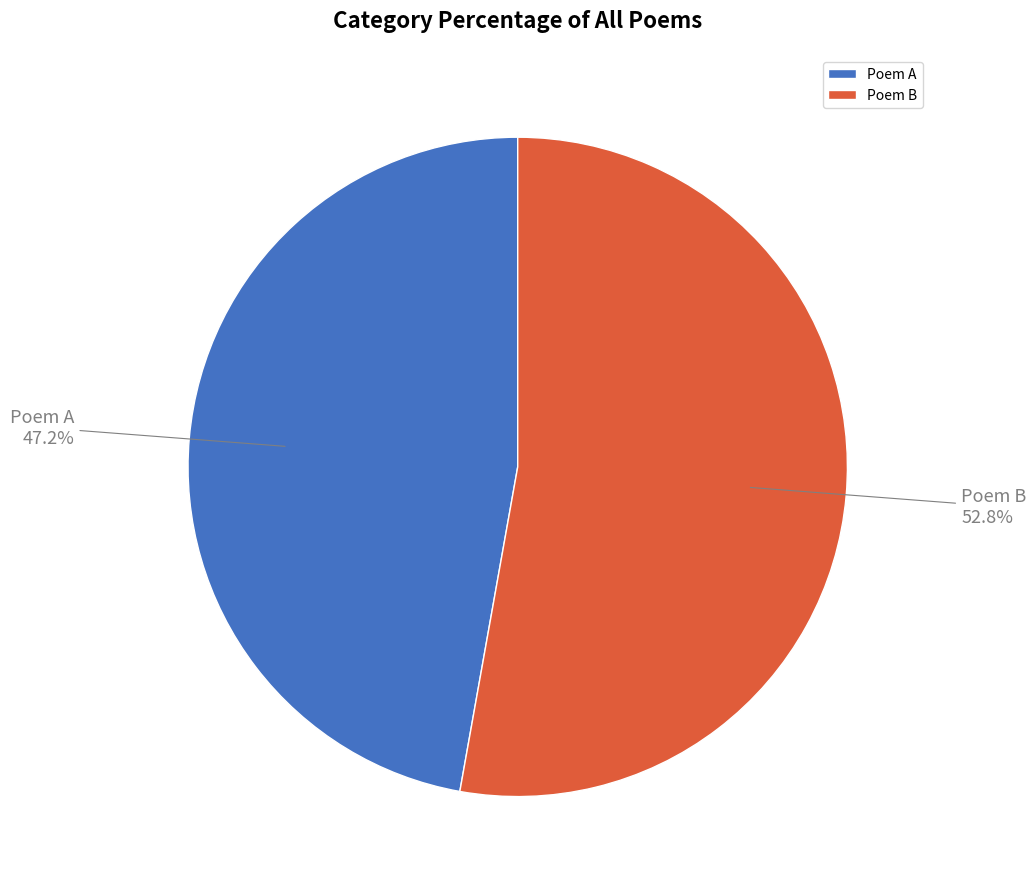

Is there any slice that represents more than half of the pie?

Yes